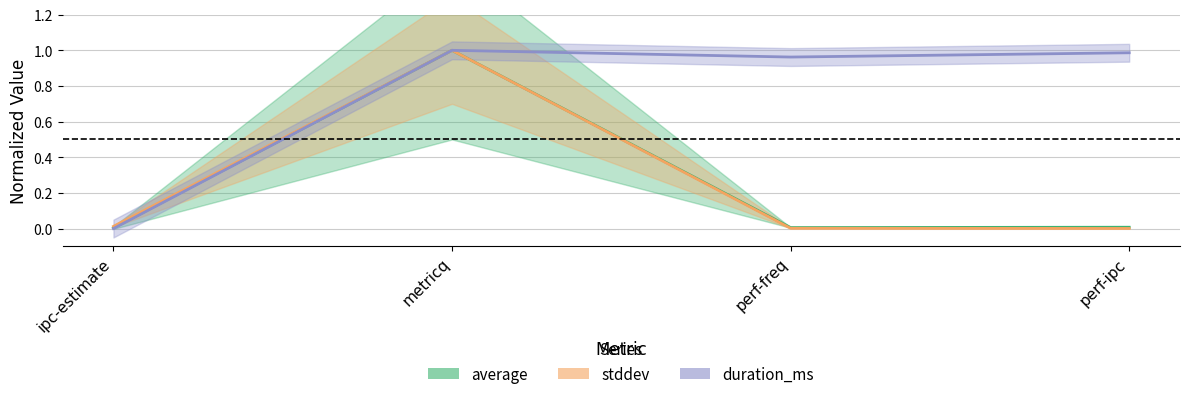

How many series are shown in this chart?

3